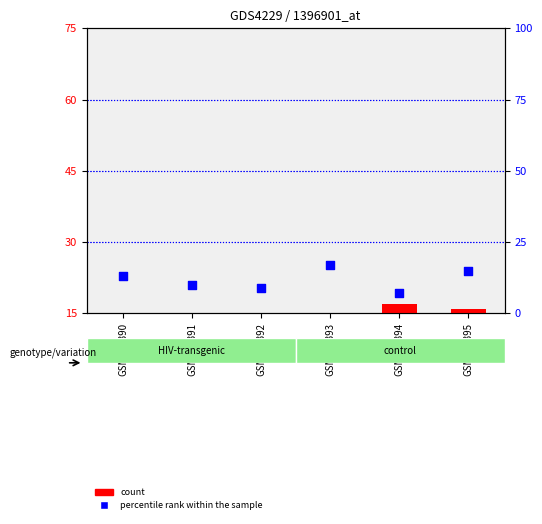

Is the value of count at GSM677391 greater than the value of percentile rank within the sample at GSM677392?

No